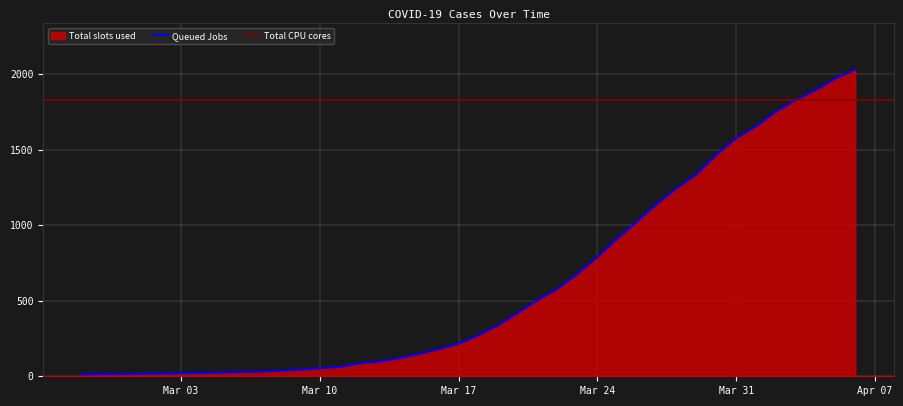

What is the maximum value for Queued Jobs?

2032